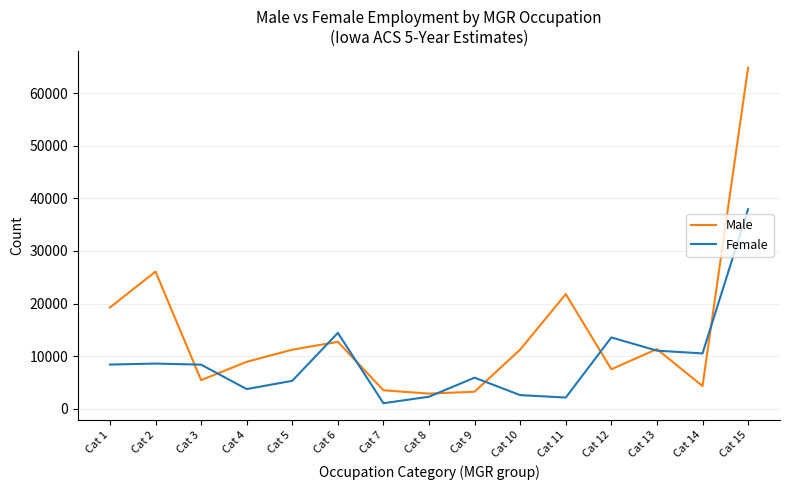

How many values in the Male series are below 11252?

7